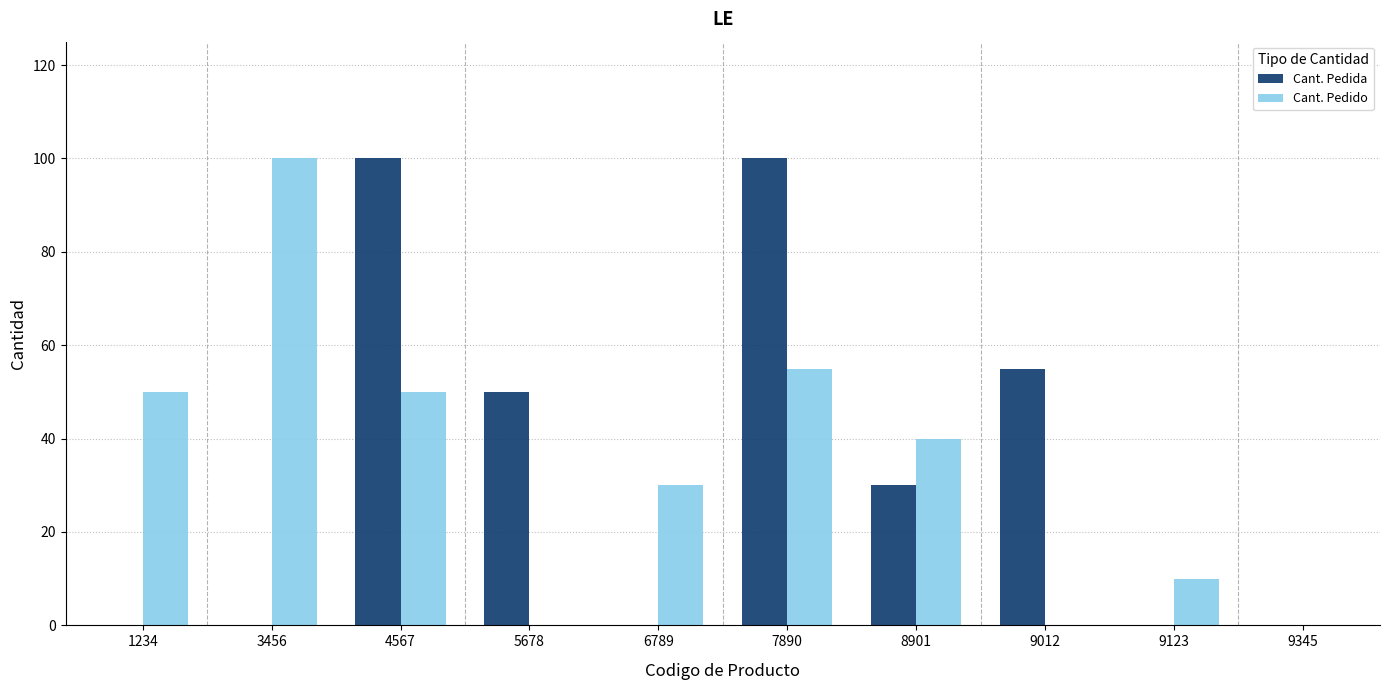

What is the total value across all series at 6789?

30